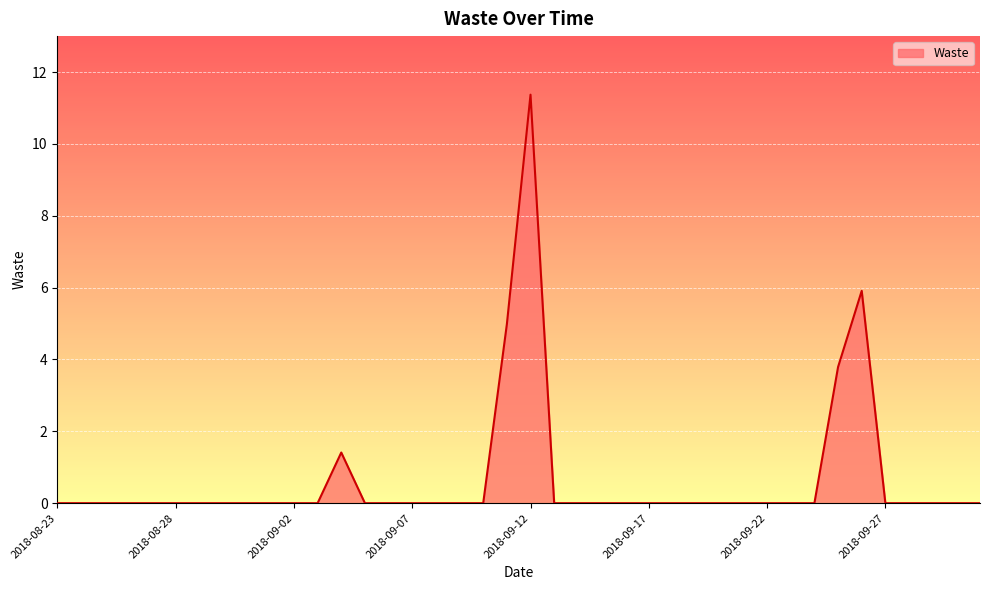

What is the greatest value displayed?

11.4